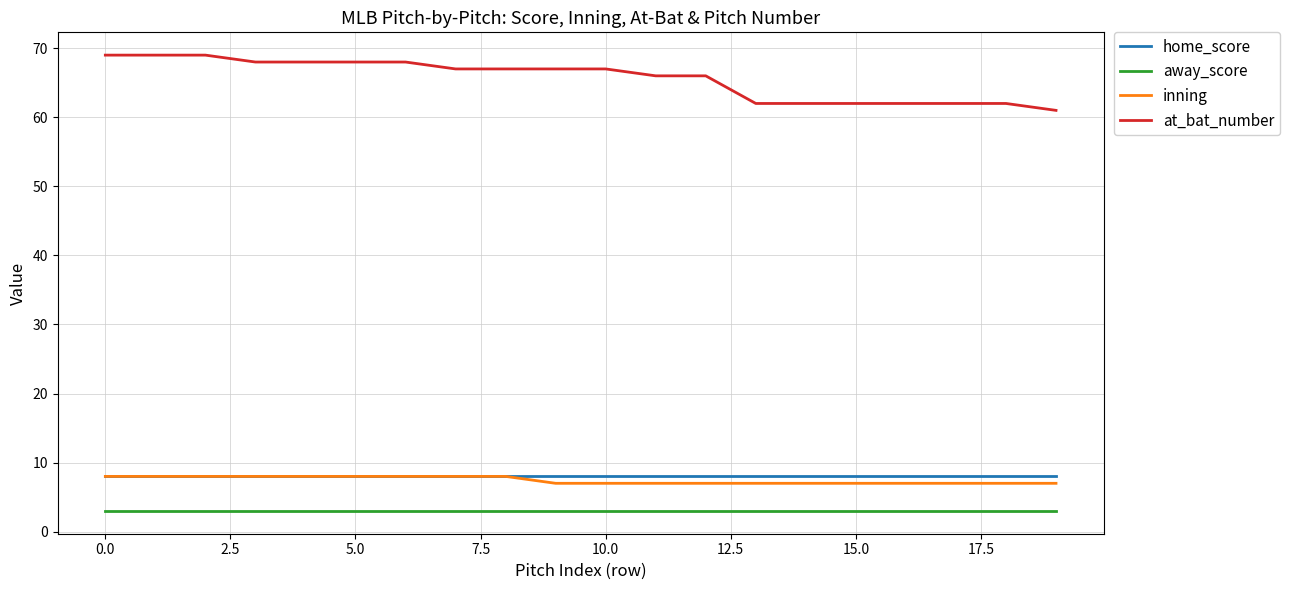

Which series has the largest range (max minus min)?

at_bat_number